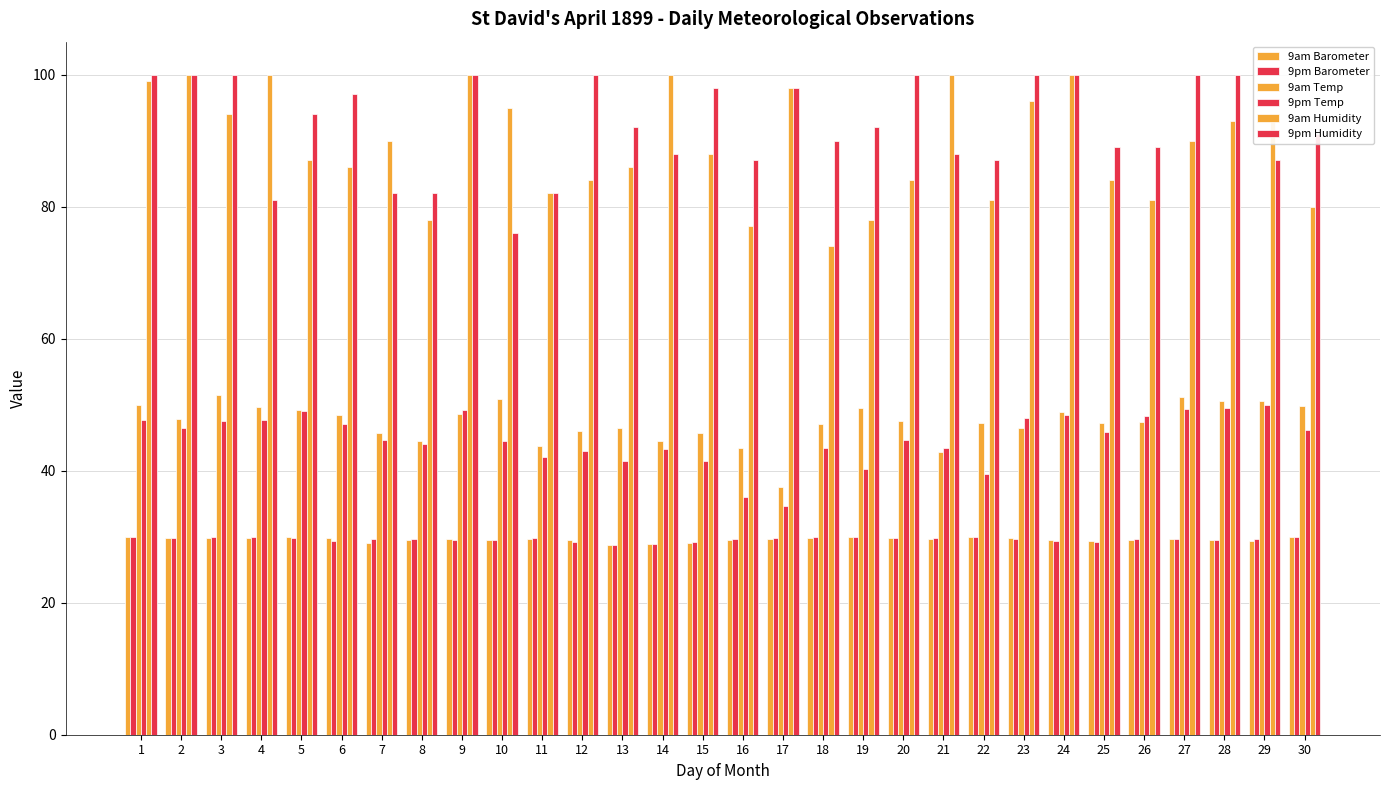

At how many categories does at least one series exceed 37?

30